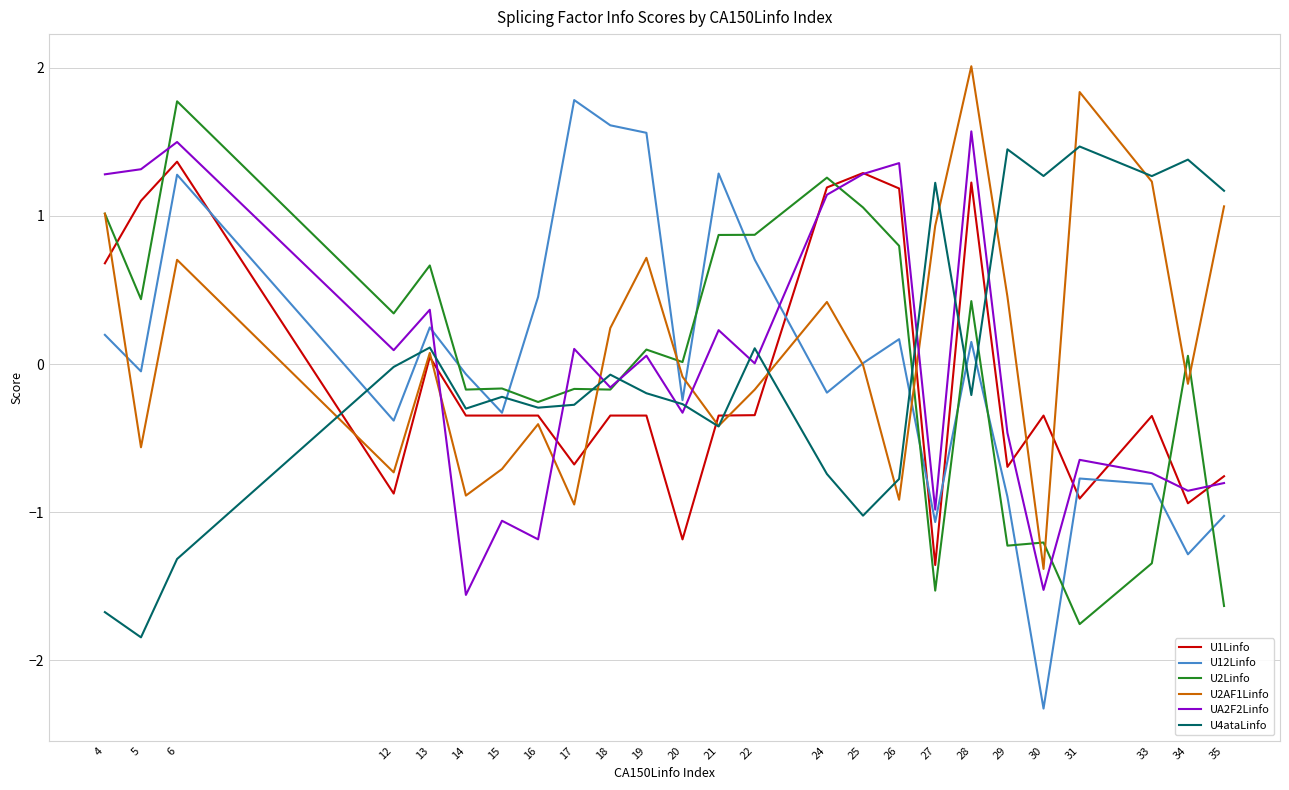

What is the minimum value shown in the chart?

-2.3